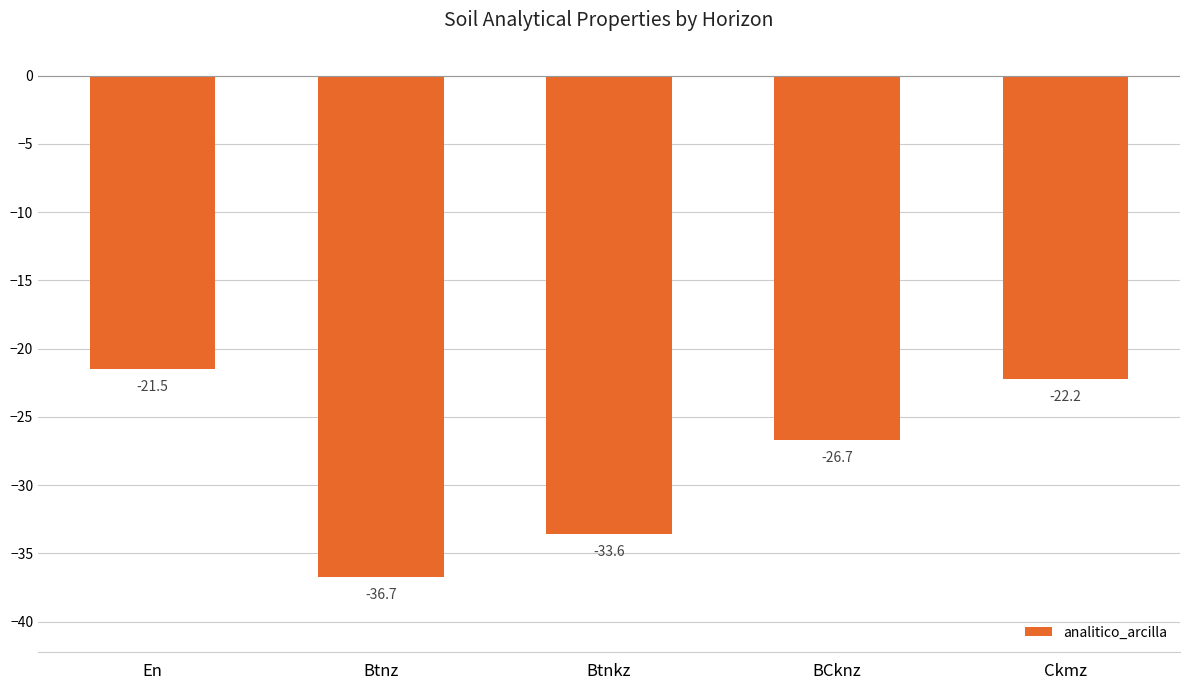

Where is the data nearest to the value -29?

BCknz